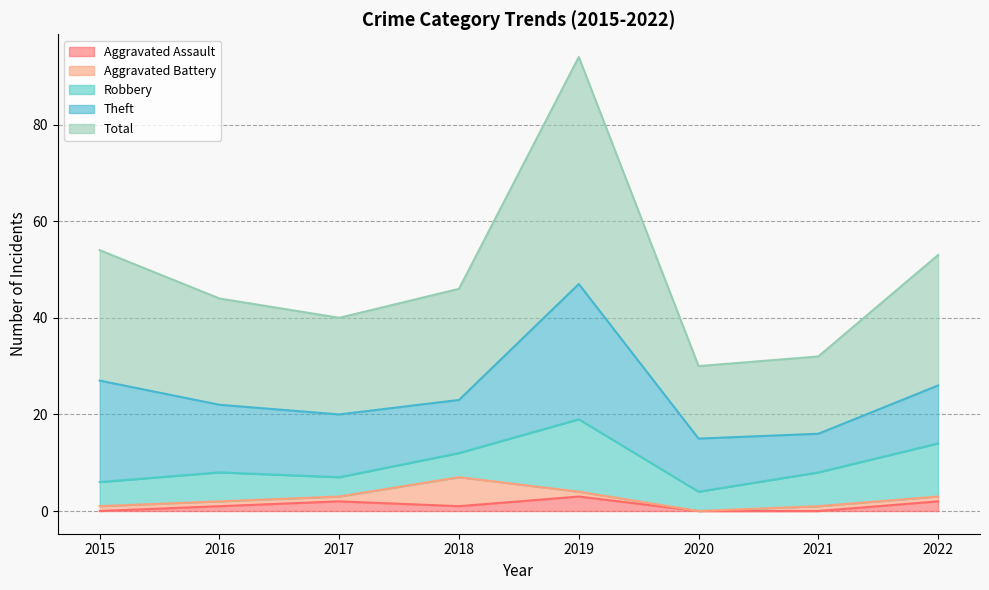

What value does the Total series have at 2018?

23